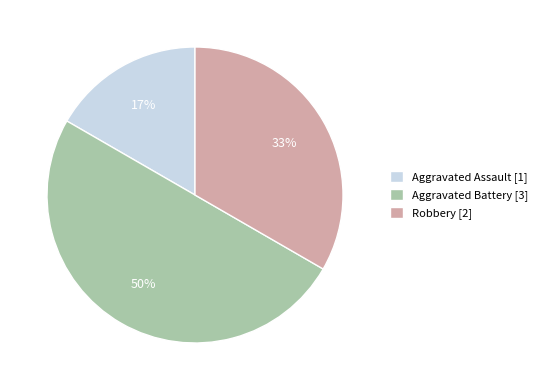

To the nearest percent, what percentage of the pie is Aggravated Assault?

17%